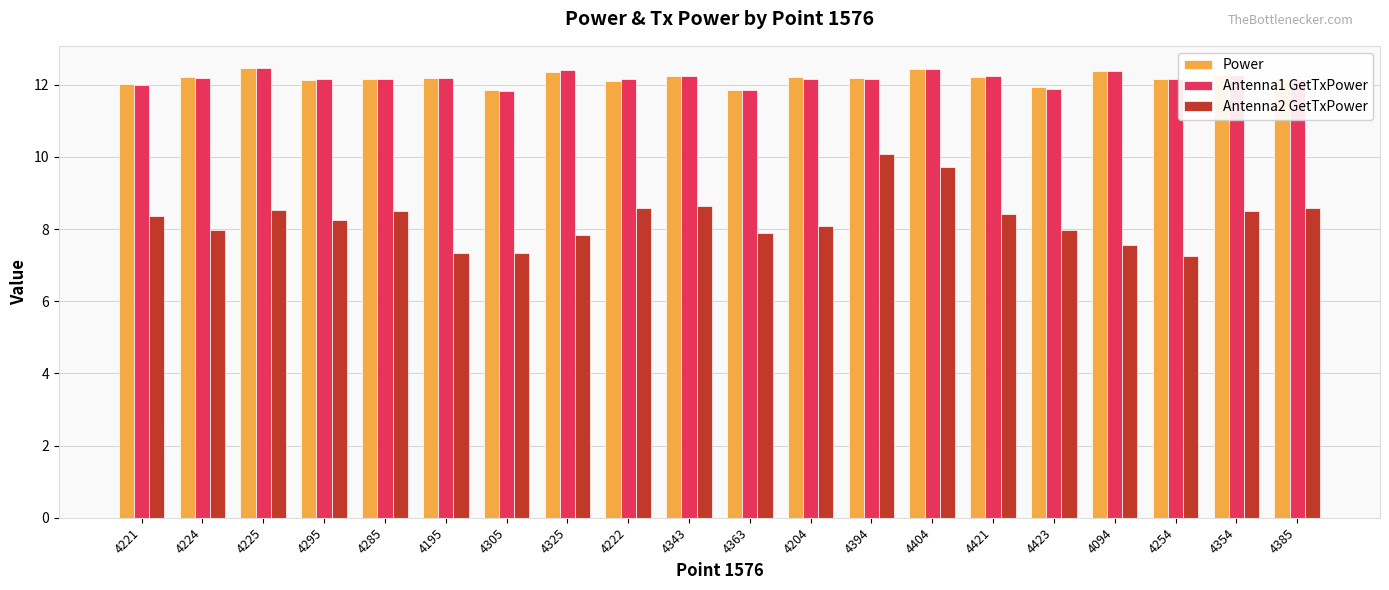

Which category has the highest value in the Antenna2 GetTxPower series?

4394